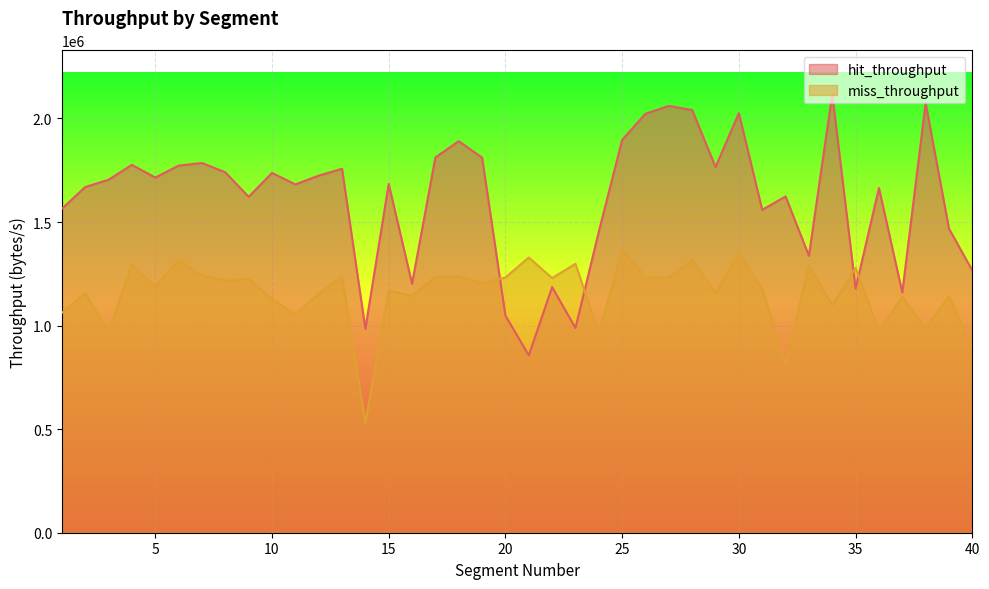

Reading left to right, list all the values displayed in this chart.

hit_throughput: 1563818.6	1669007.1	1704192.7	1776036.8	1714691.3	1772409.9	1784948.7	1740266.5	1621519.3	1736965.2	1681651.3	1723992.9	1757318.2	984855.3	1683840.8	1201817.2	1811873.0	1890330.7	1811171.6	1048245.8	856366.0	1186072.8	988506.7	1453492.5	1896292.6	2022689.0	2060752.3	2040327.8	1765998.1	2025278.9	1558627.0	1623682.1	1337040.9	2117474.0	1178597.9	1664248.8	1159793.0	2074419.2	1468475.7	1265894.0
miss_throughput: 1061367.4	1157403.4	974616.5	1294115.7	1188281.7	1318791.0	1242891.1	1216765.7	1225624.0	1127939.4	1055179.3	1152726.8	1237482.2	530368.7	1168304.4	1144369.8	1236045.8	1236608.0	1205453.1	1232348.4	1328777.3	1229536.4	1298419.0	963212.2	1363537.3	1233997.9	1232692.7	1316613.8	1158326.4	1351330.1	1177248.1	814852.2	1290071.0	1098896.9	1277967.7	974538.0	1138908.6	986439.6	1141072.0	896635.7